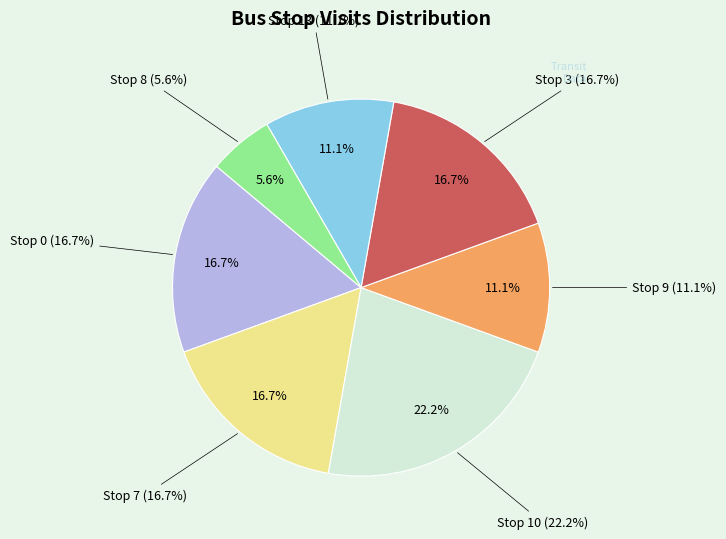

To the nearest percent, what is the difference between the Stop 8 and Stop 10 slice percentages?

17%